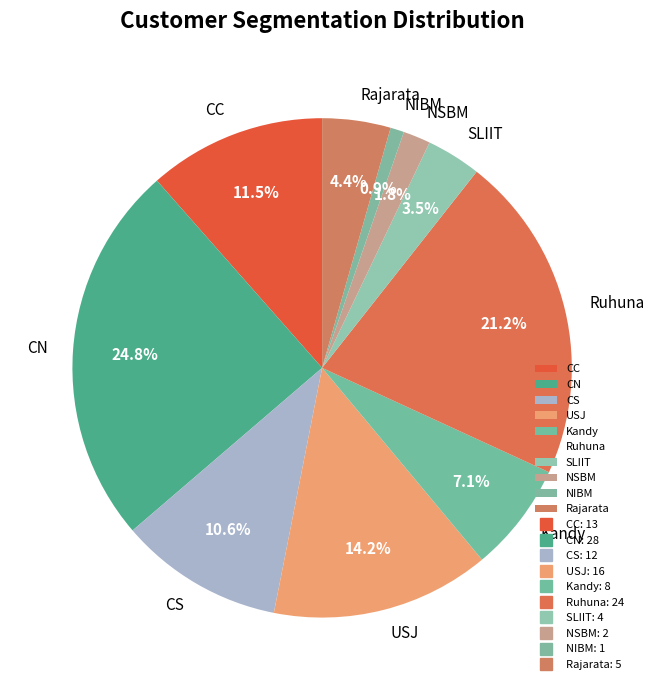

True or false: Ruhuna accounts for 30% of the total.

False